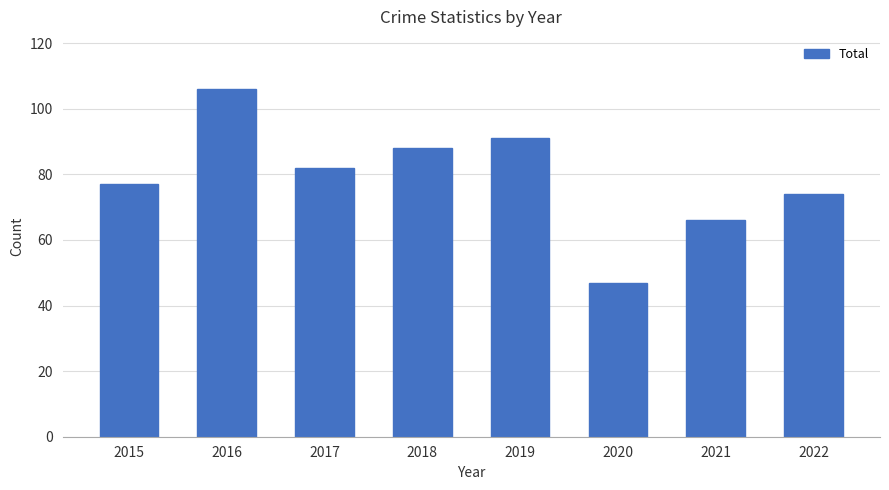

What is the maximum value shown in the chart?

106